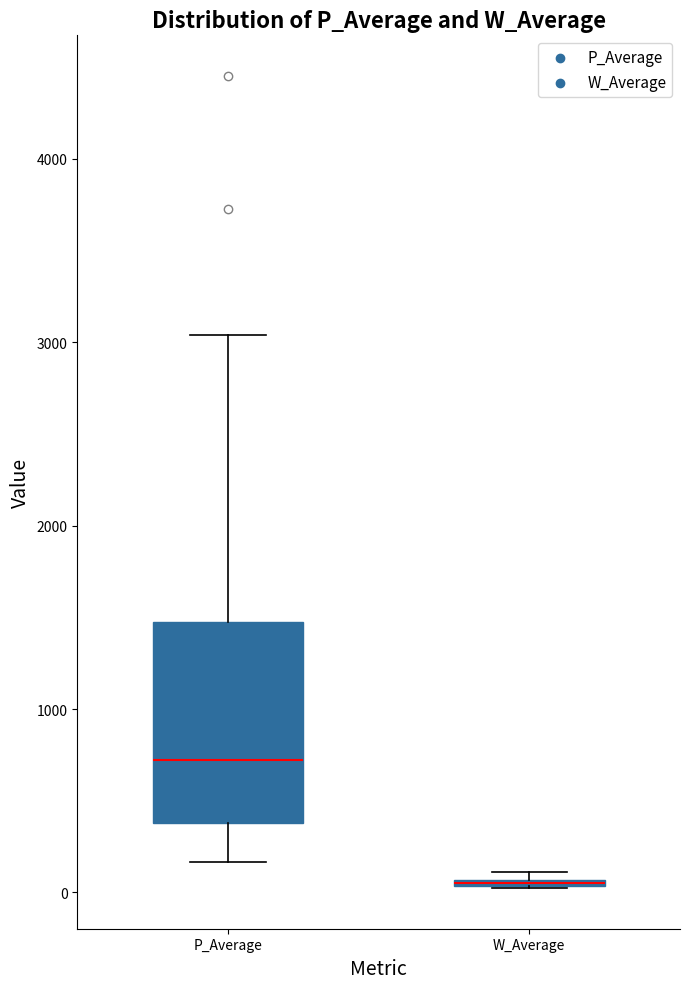

Where does the upper whisker of the box for P_Average end on the y-axis? The values are not printed on the chart, so give them approximately, as read against the axis.

3000